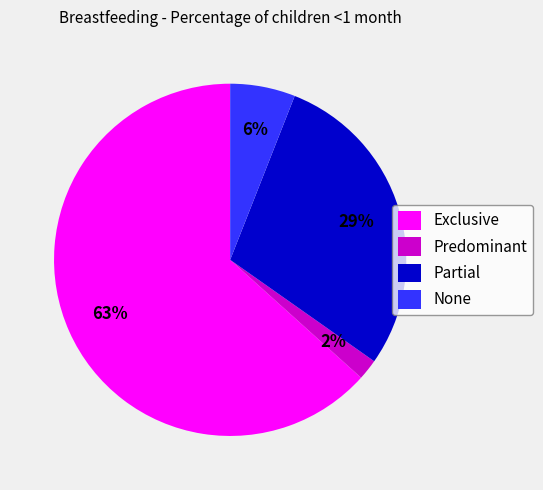

True or false: Partial accounts for 29% of the total.

True